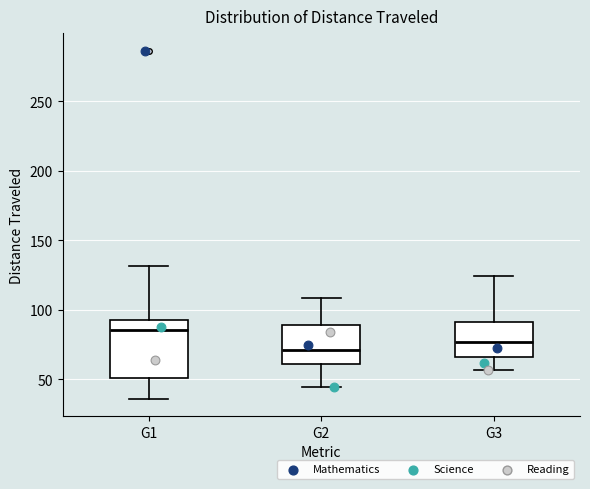

Reading left to right, read every box against the y-axis: the position of its median line, the range the box covers, and the ends of its whiskers. The values are not printed on the chart, so give them approximately, as read against the axis.

G1: median 85, box 50 to 95, whiskers 35 to 130
G2: median 70, box 60 to 90, whiskers 45 to 110
G3: median 75, box 65 to 90, whiskers 55 to 125